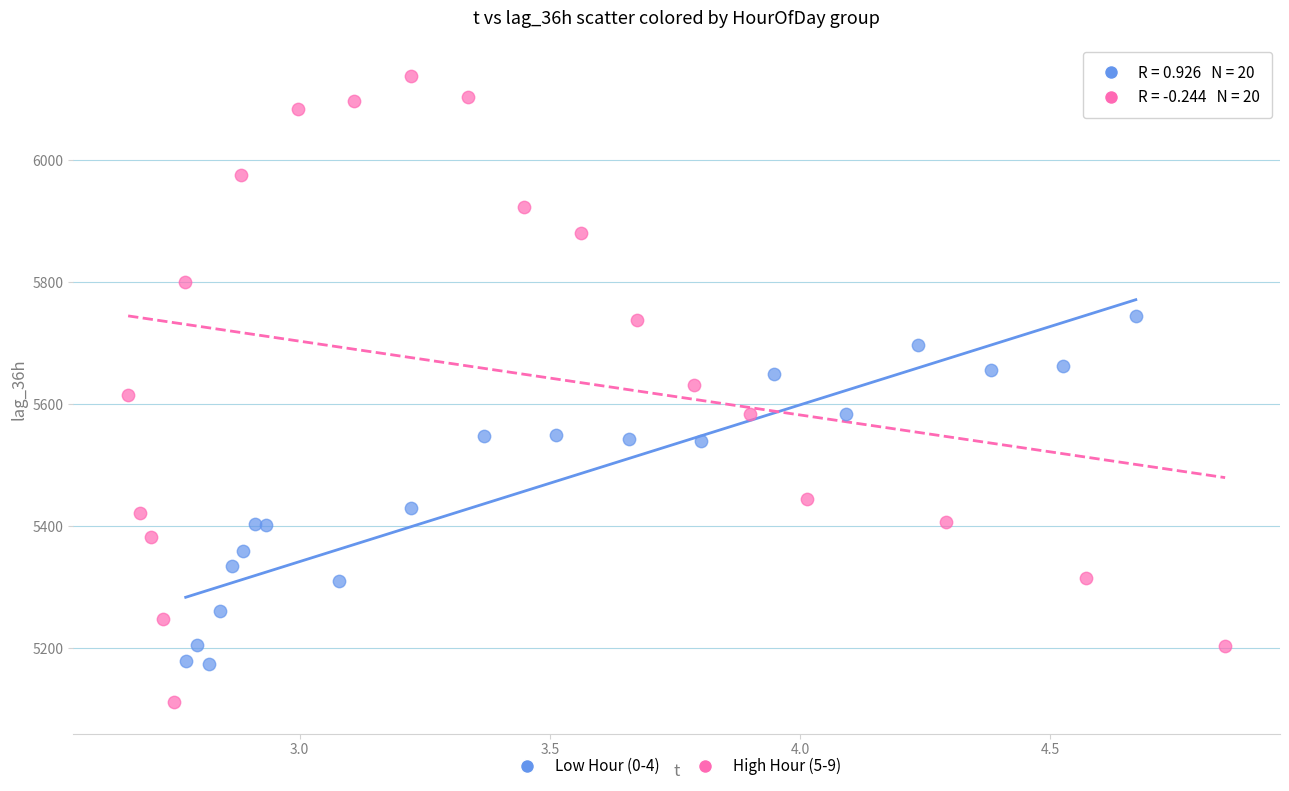

Which series has the largest Y range (max minus min)?

High Hour (5-9)